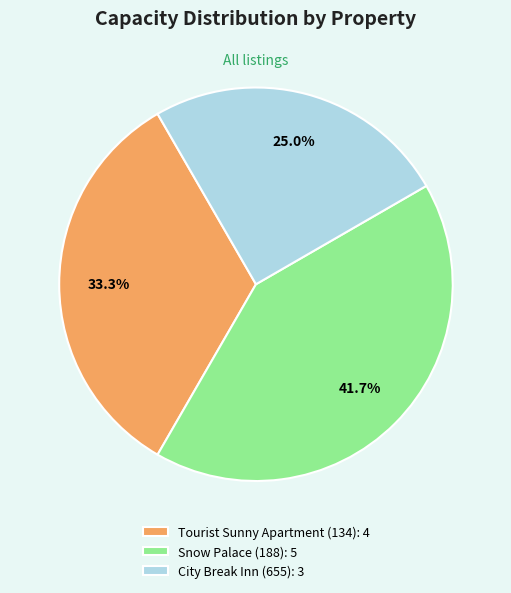

Is there any slice that represents more than half of the pie?

No